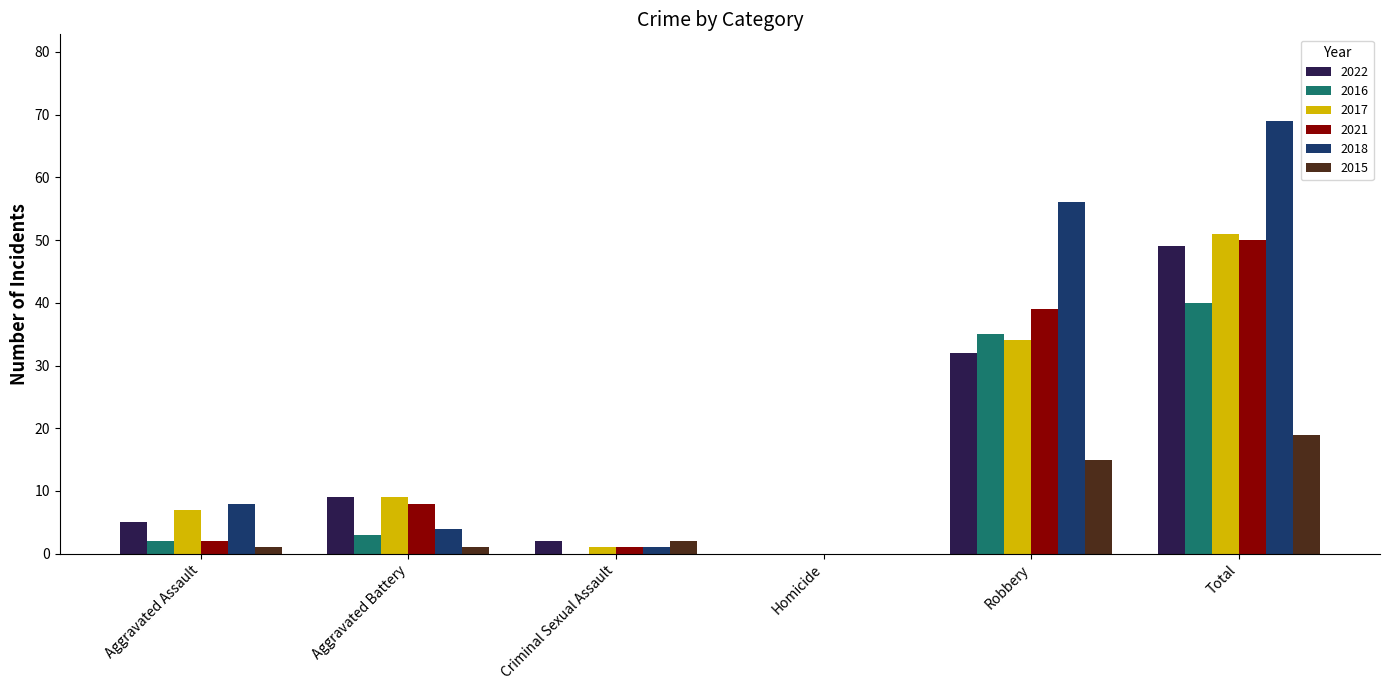

At which label is 2018 closest to 34?

Robbery